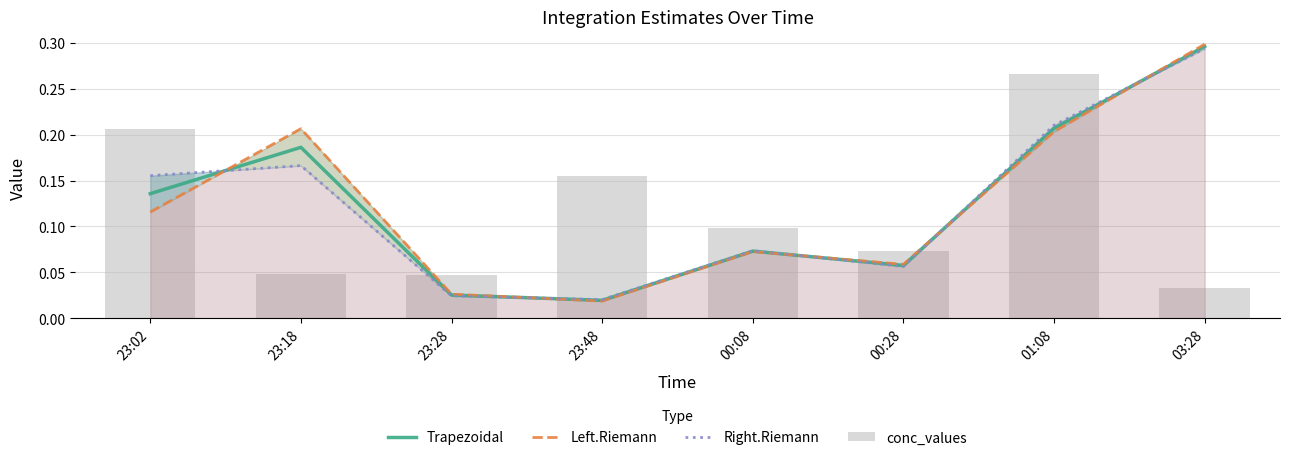

At which category is the sum across all series the highest?

03:28